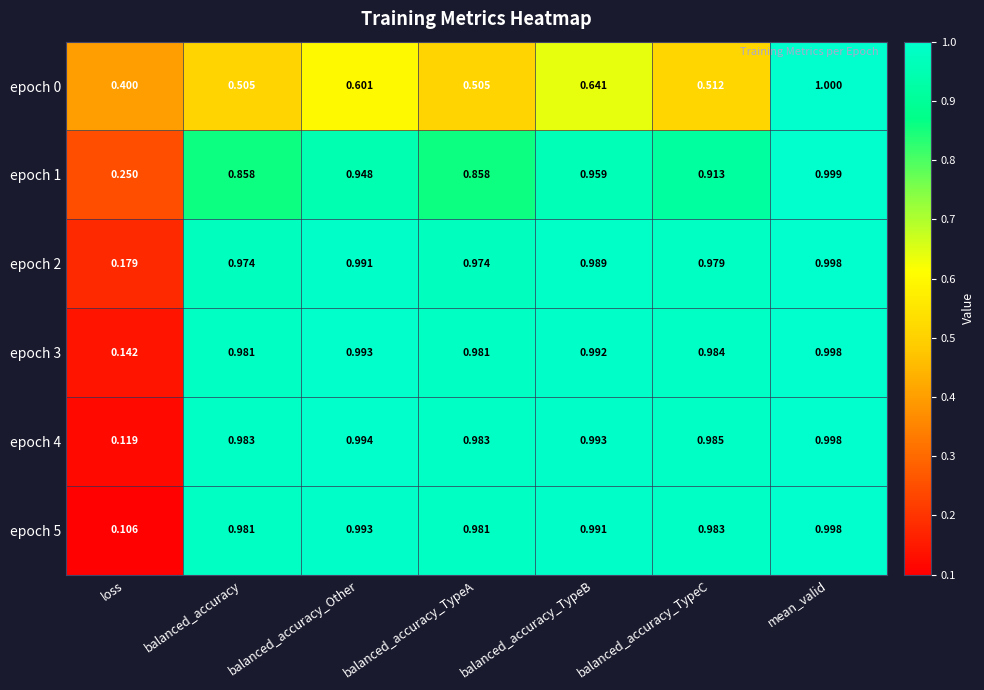

At which label does epoch 5 reach its peak?

mean_valid